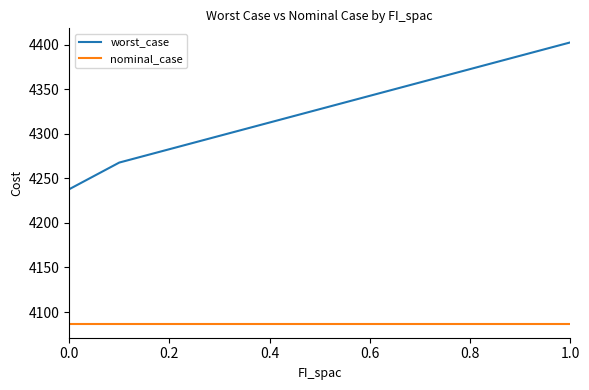

List the series in order of their peak value, highest first.

worst_case, nominal_case